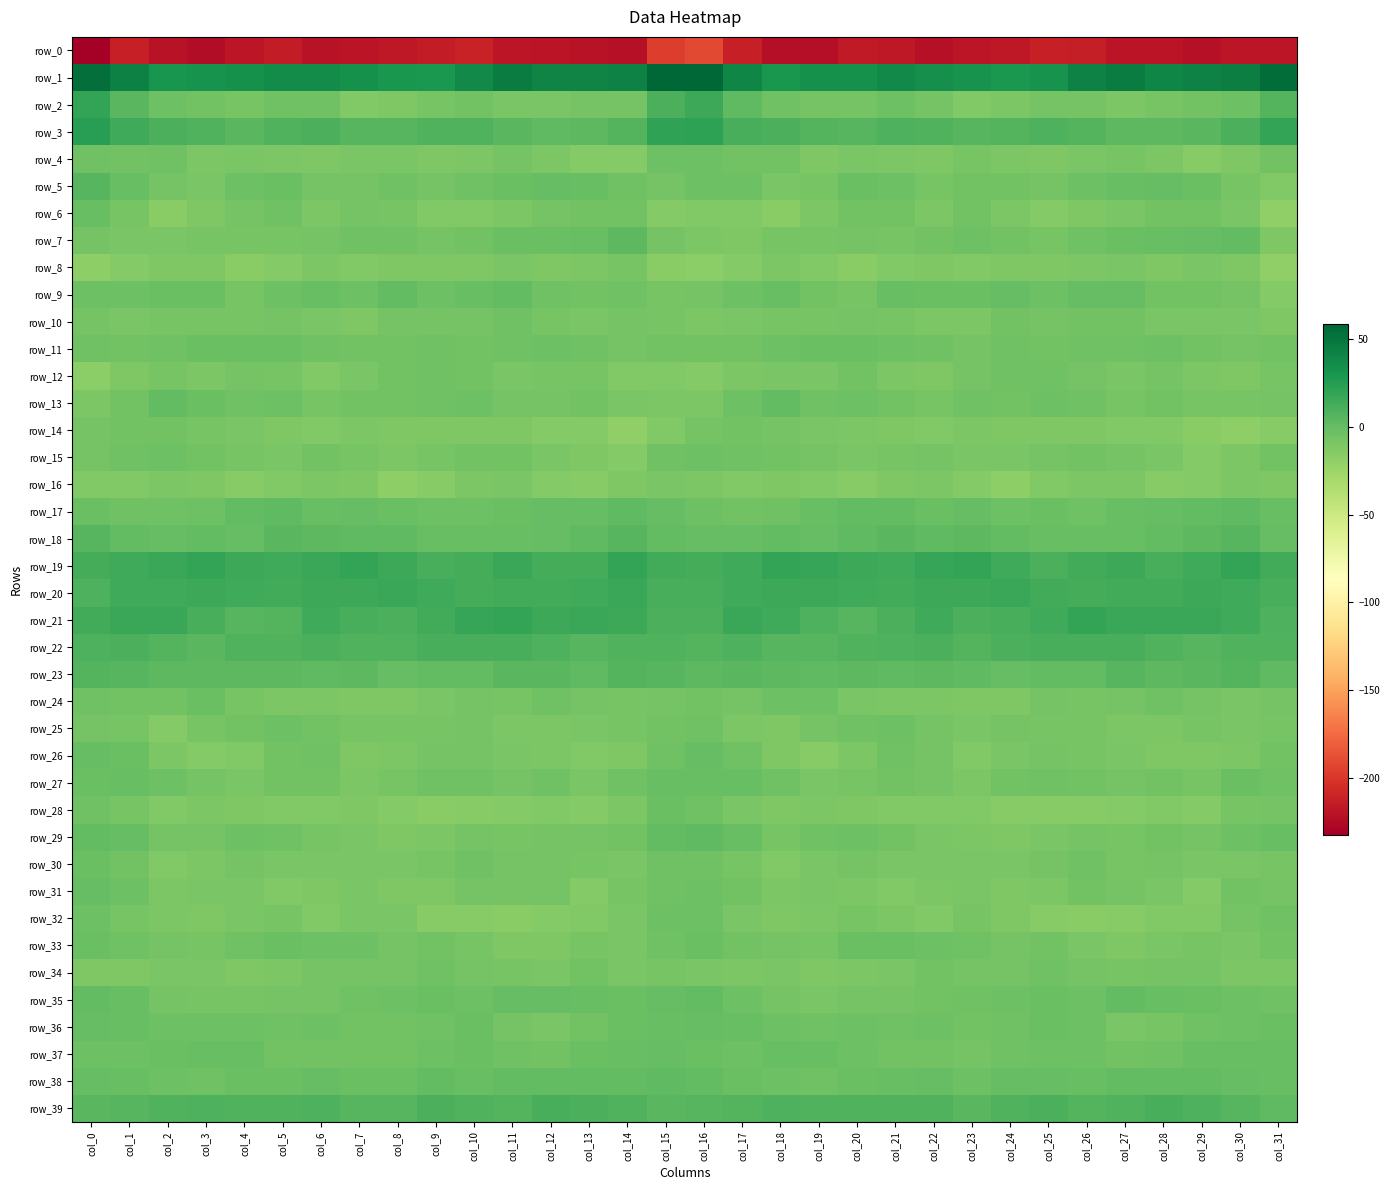

At which category does the chart reach its minimum across all series?

col_0